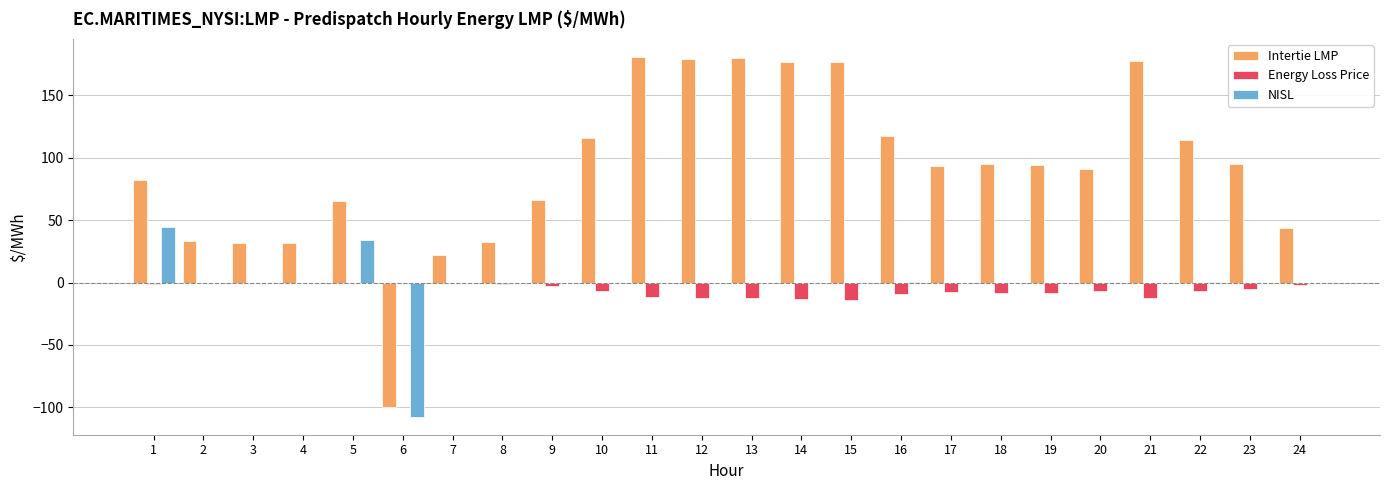

Which series has the largest total across all categories?

Intertie LMP